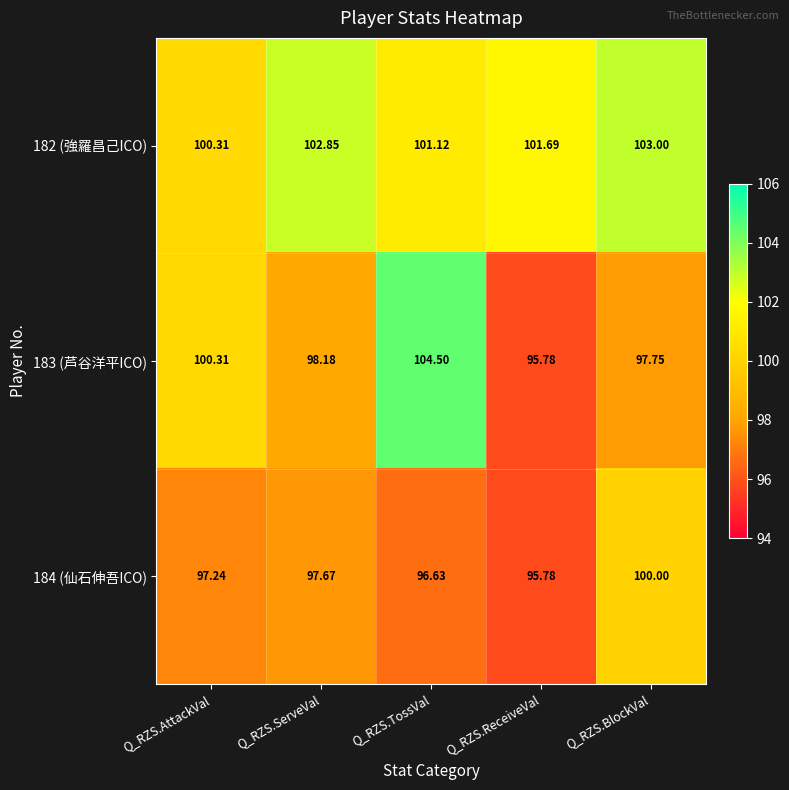

Rank the categories by 184 (仙石伸吾ICO) value from lowest to highest.

Q_RZS.ReceiveVal, Q_RZS.TossVal, Q_RZS.AttackVal, Q_RZS.ServeVal, Q_RZS.BlockVal